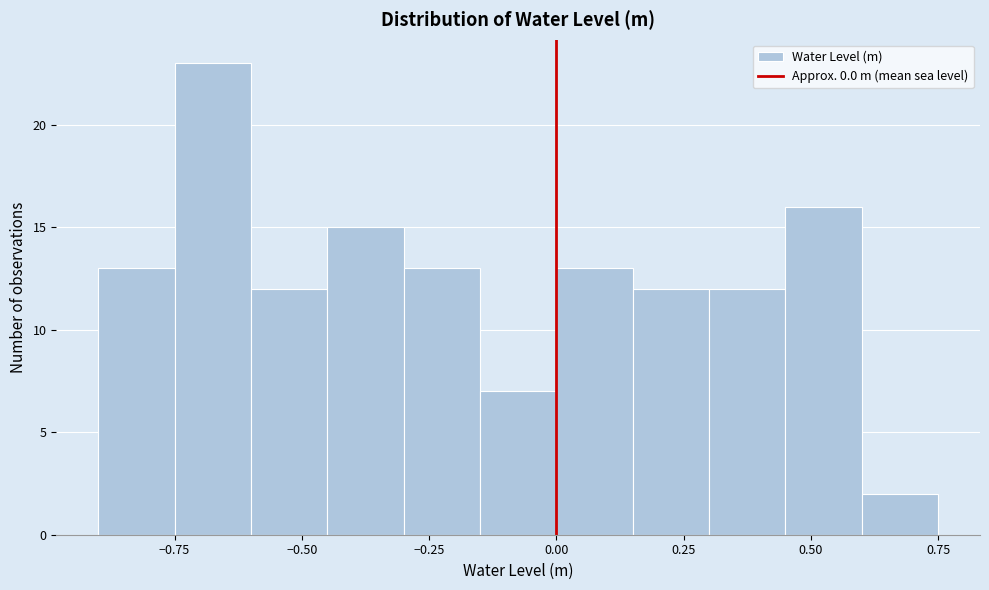

Around what value on the x-axis is the tallest bar? Give the approximate position of its centre, as read against the axis.

-0.65